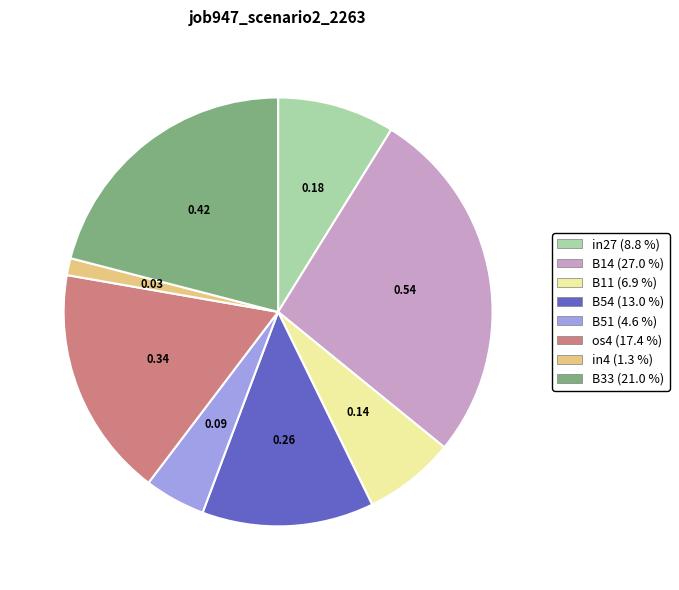

Is there any slice that represents more than half of the pie?

No